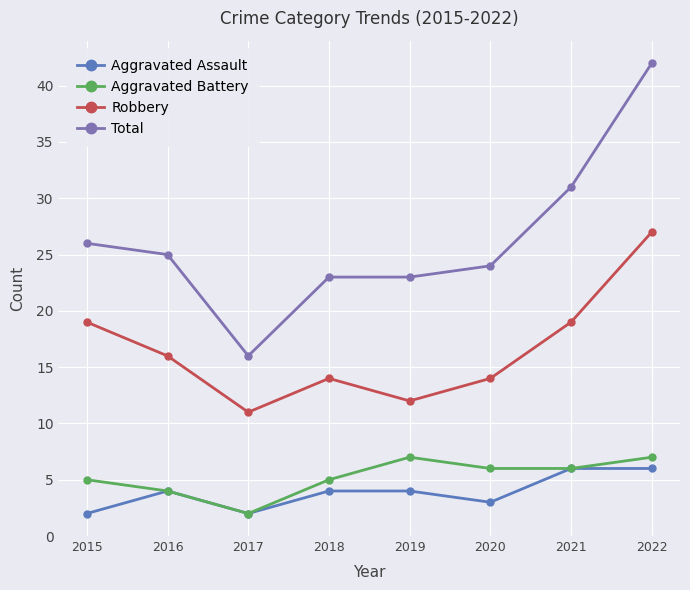

Is it true that Aggravated Assault equals 4 at 2016?

True